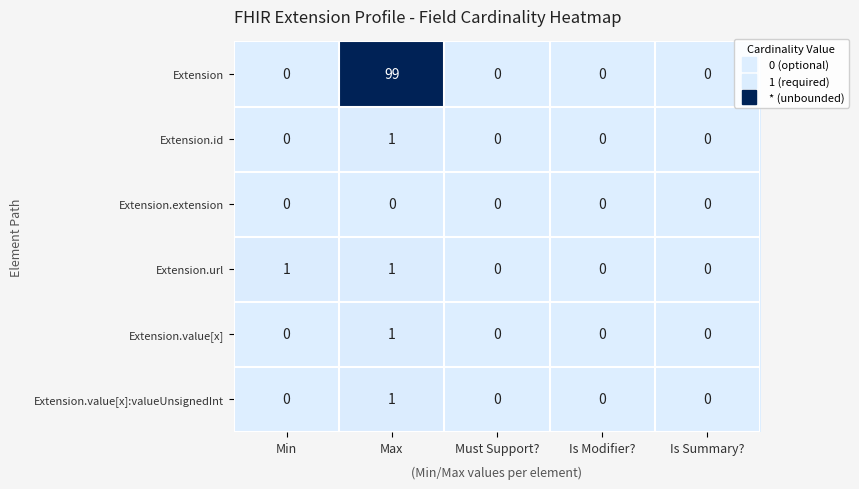

The value of Extension at Max is 139. True or false?

False